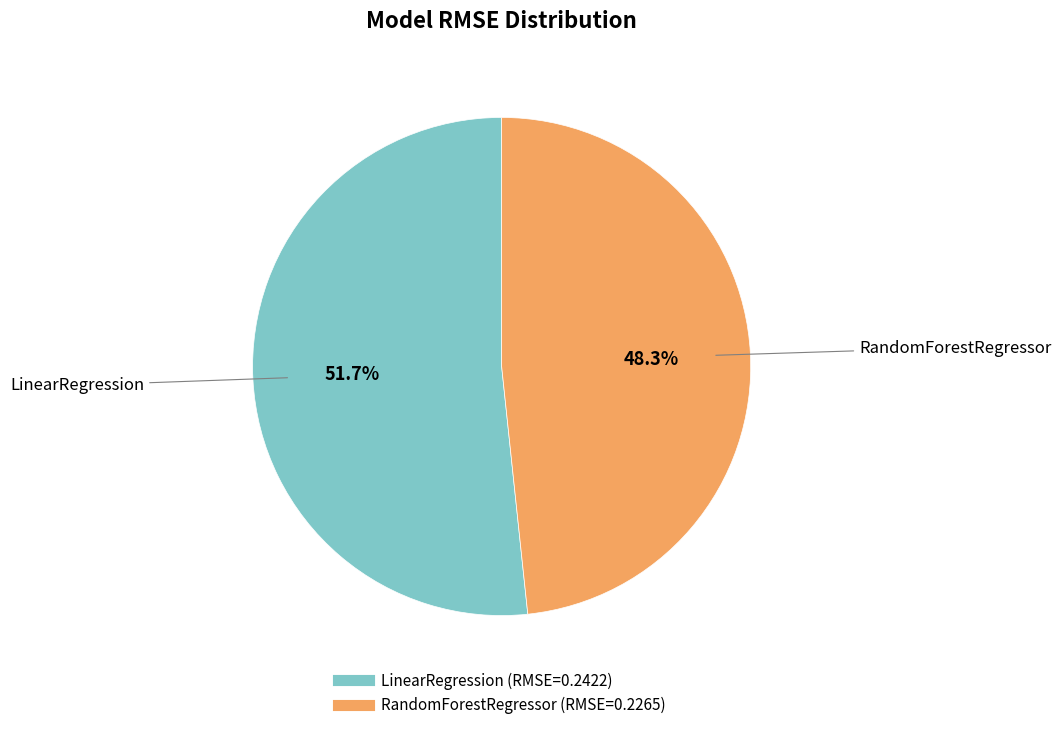

Do RandomForestRegressor and LinearRegression together represent more than half of the pie?

Yes